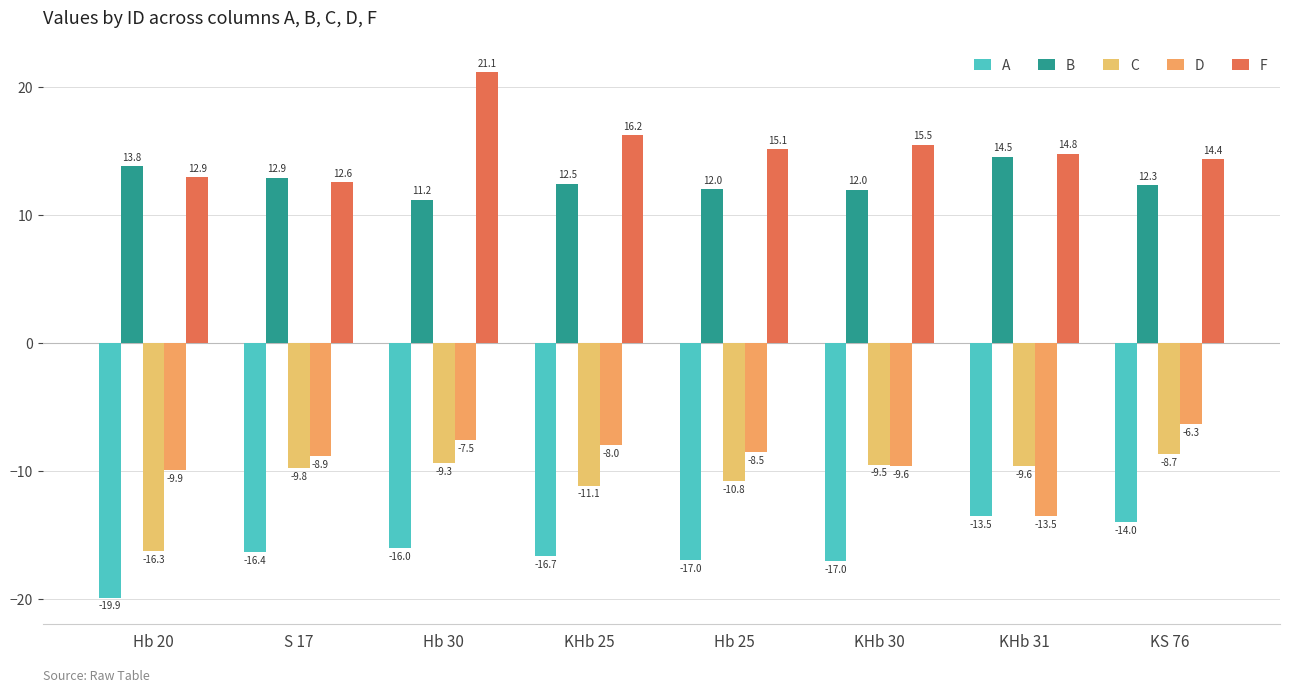

What is the difference between the B values at KHb 30 and Hb 20?

1.8